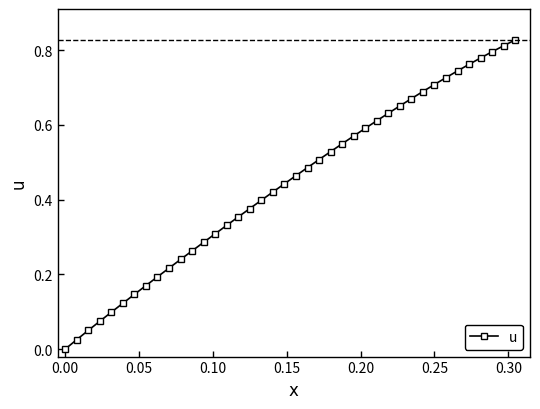

What is the sum of all values?

17.6